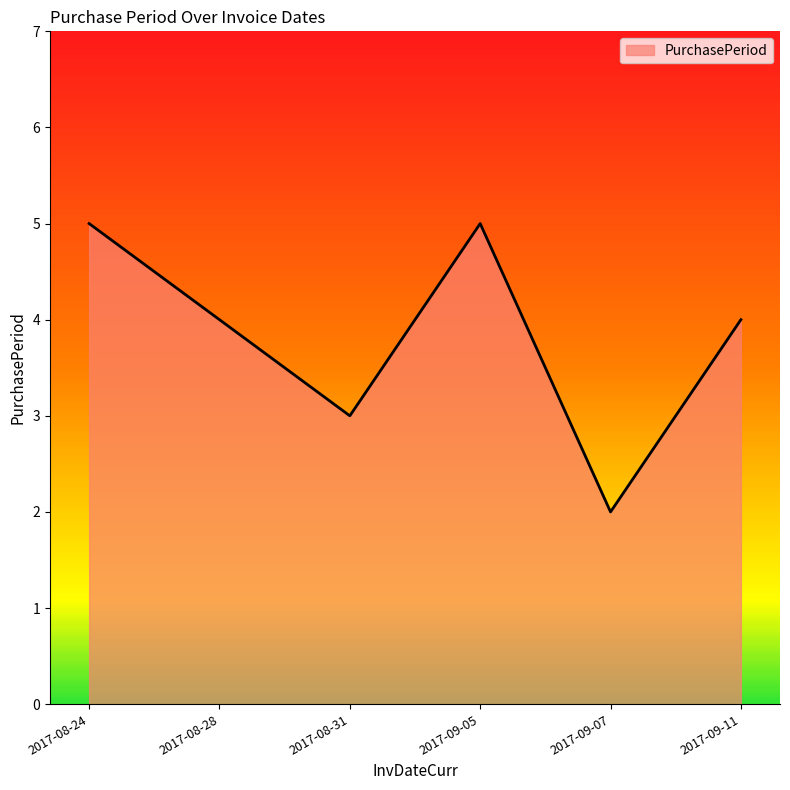

Where does the data first go above 4?

2017-08-24